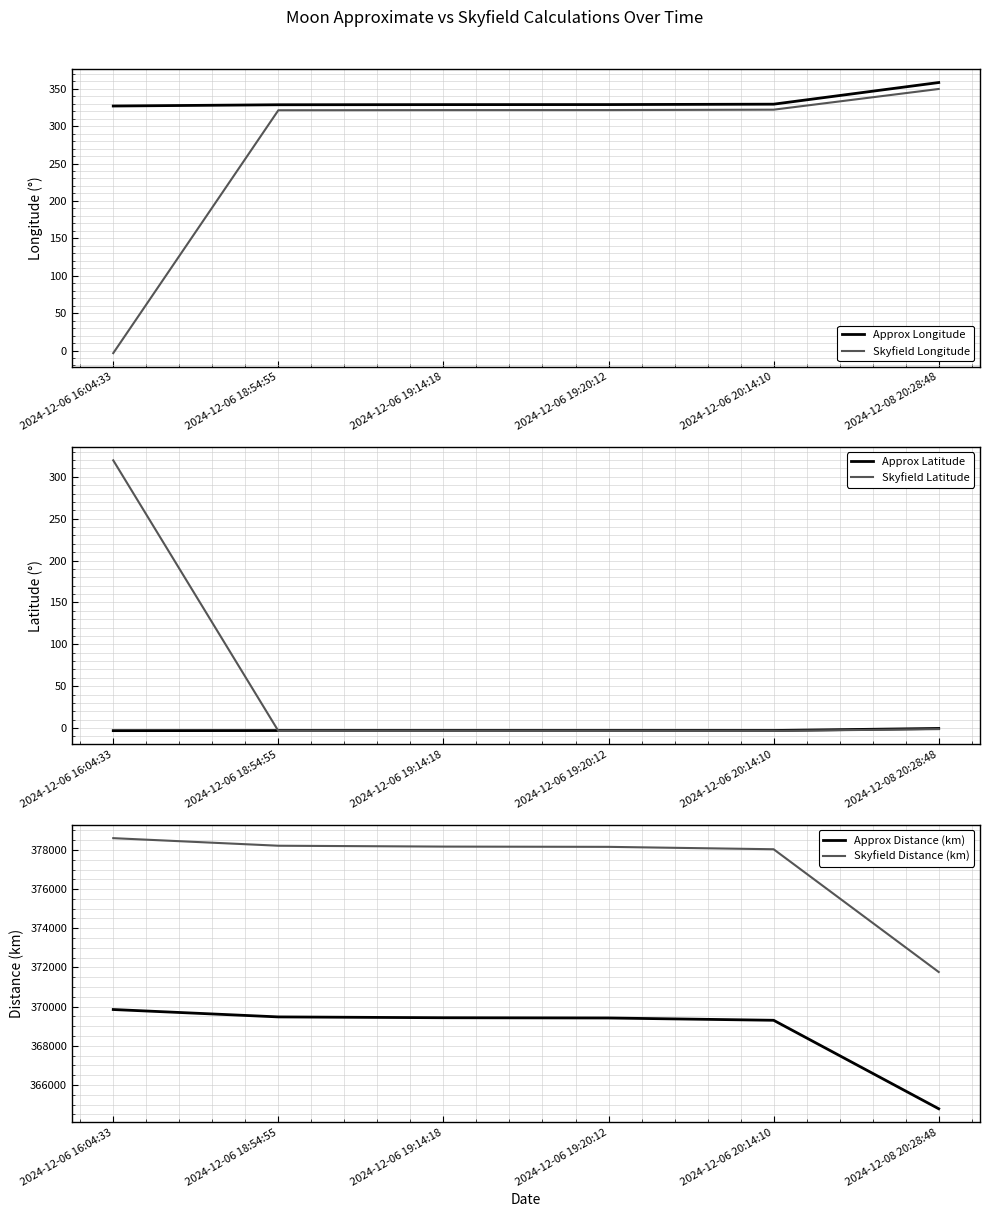

Does the chart have visible grid lines?

Yes